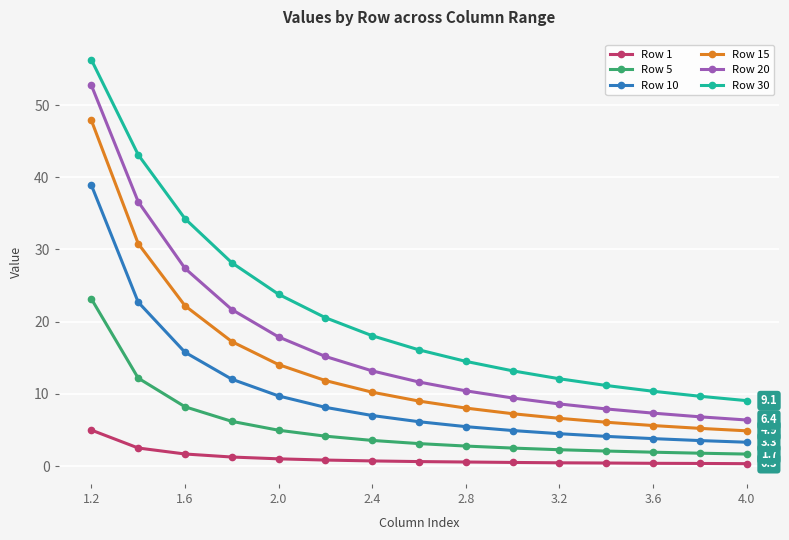

True or false: Row 10 and Row 1 intersect in this chart.

False